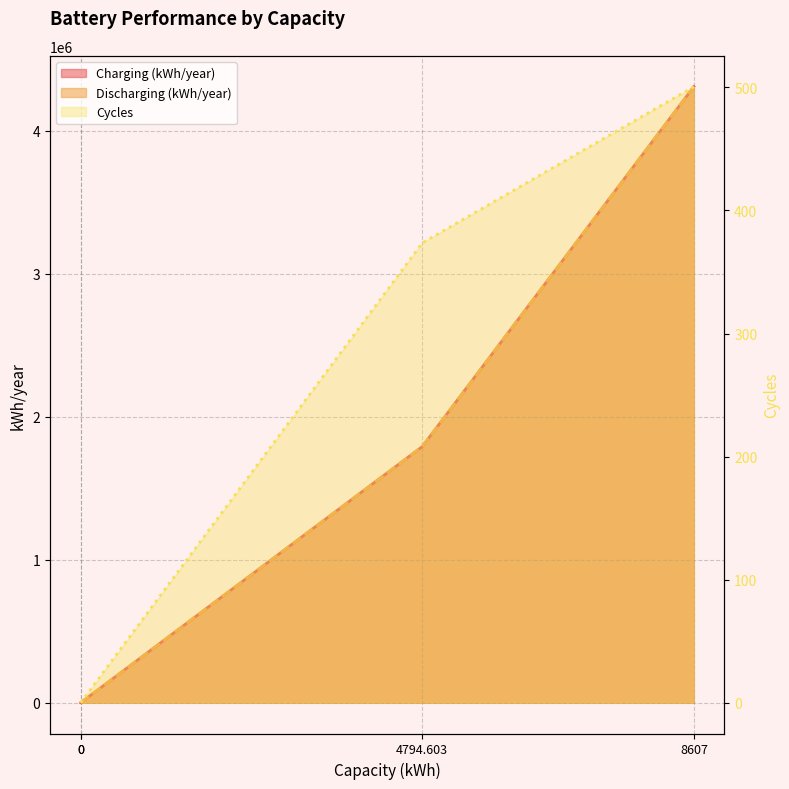

At which label is Charging (kWh/year) closest to 2154482?

4794.603